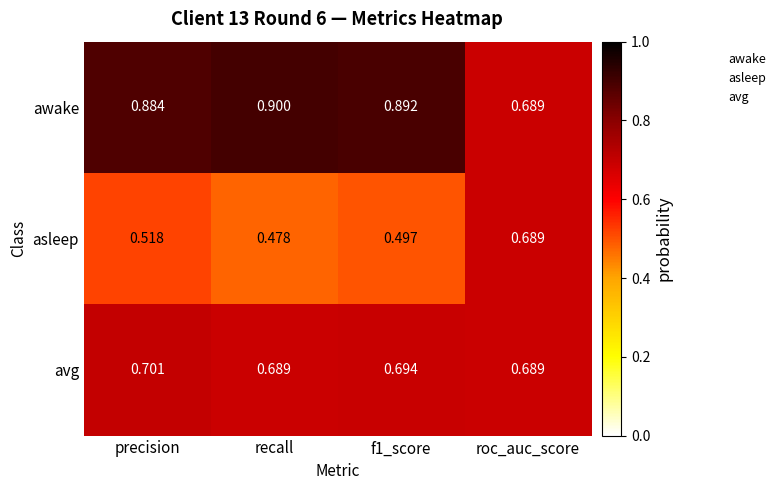

Which series has the largest total across all categories?

awake